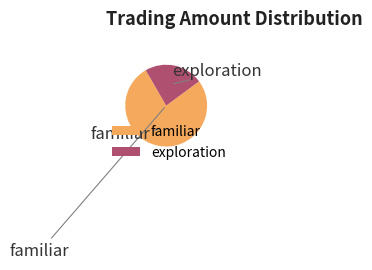

Is there any slice that represents more than half of the pie?

Yes